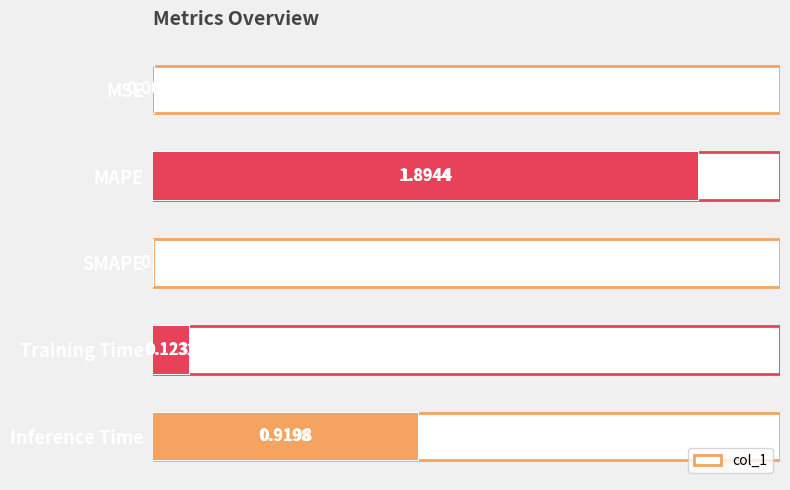

Count the number of values greater than 0.

4